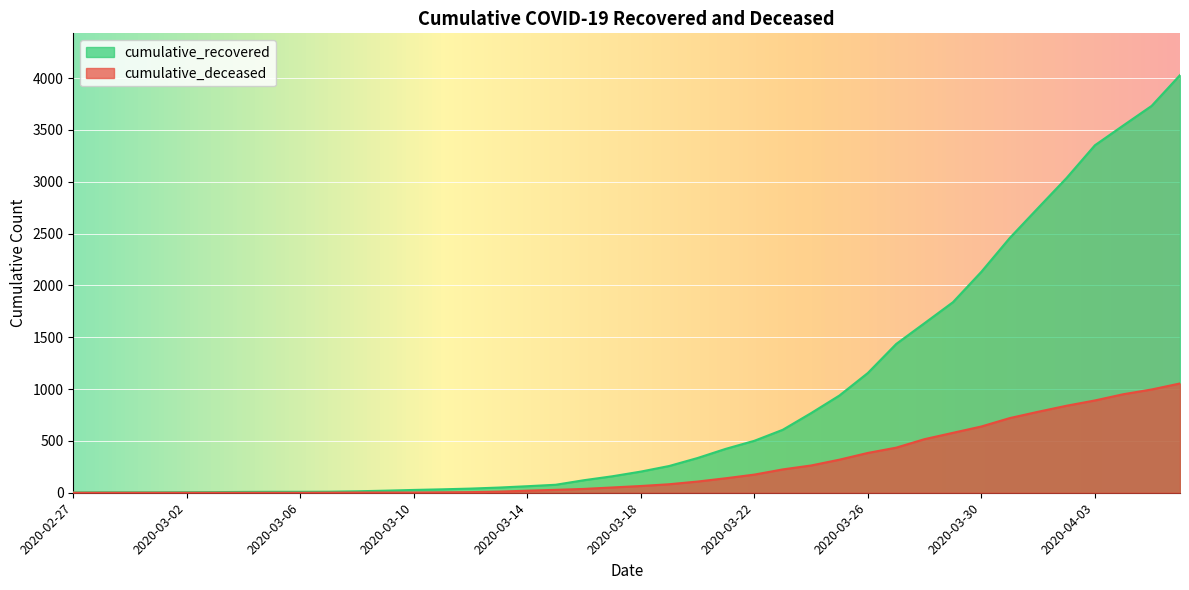

Which category has the lowest value across all series?

2020-02-27